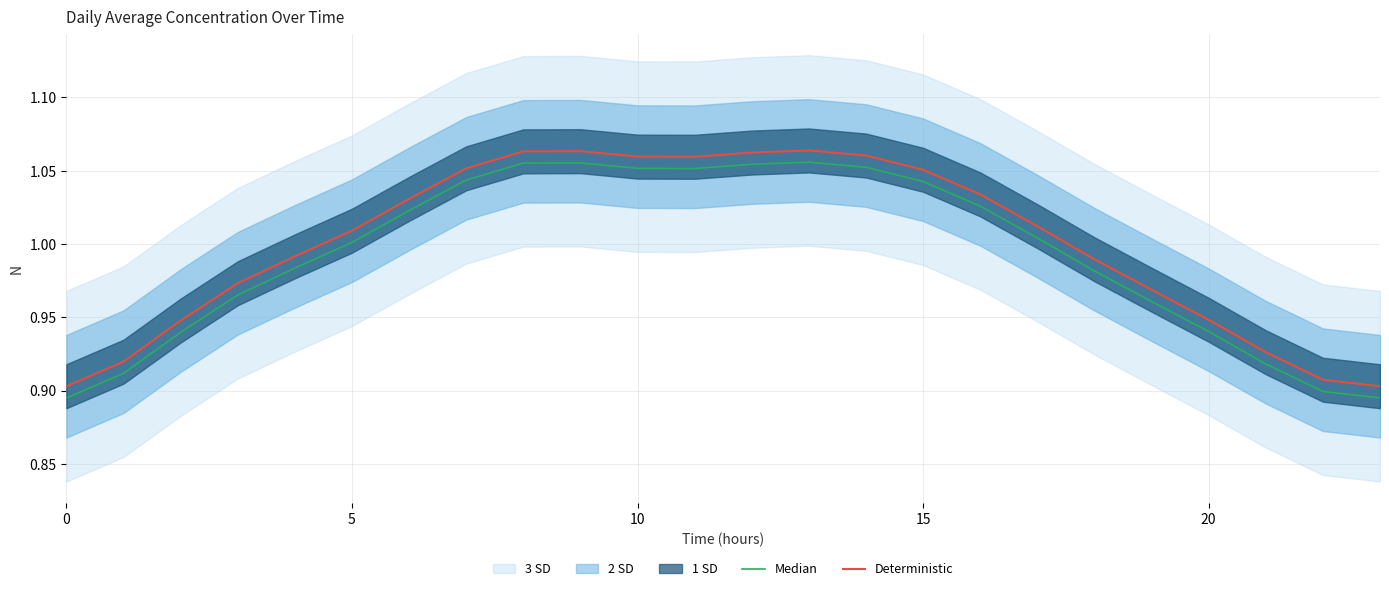

At how many categories does at least one series exceed 0?

24